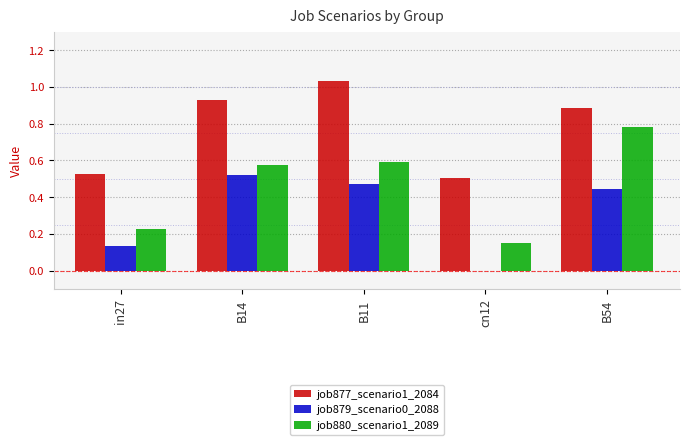

Between in27 and B54, which series saw the biggest shift?

job880_scenario1_2089